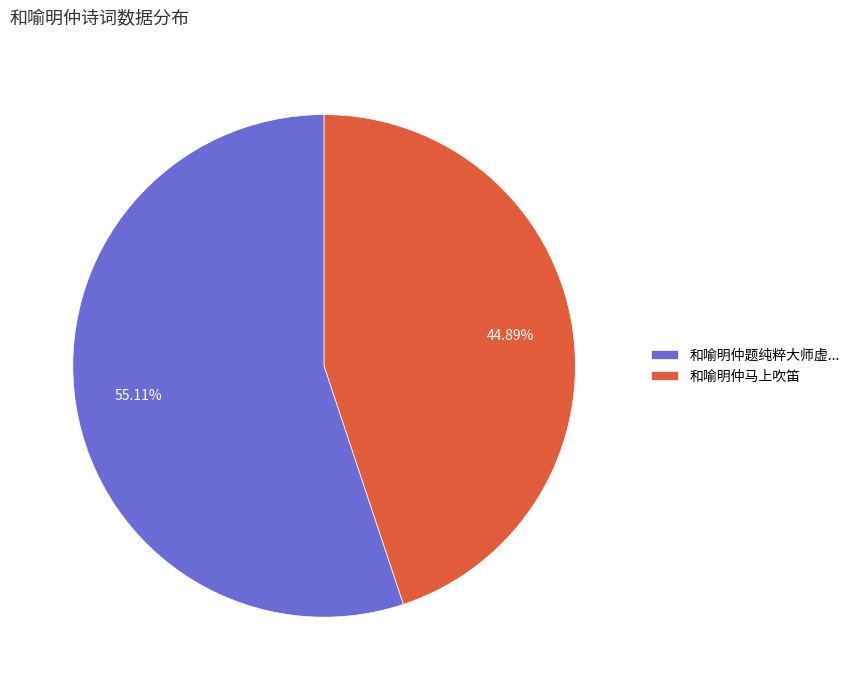

Combined, do 和喻明仲马上吹笛 and 和喻明仲题纯粹大师虚... account for over 50%?

Yes